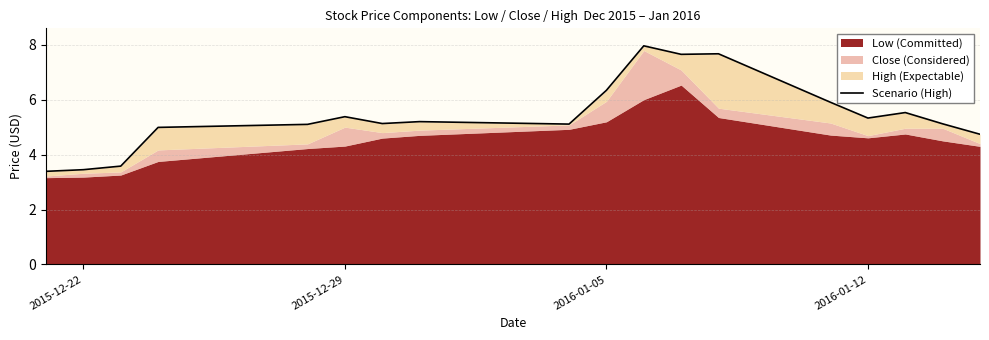

Which has a higher value, 2016-01-12 or 9?

9